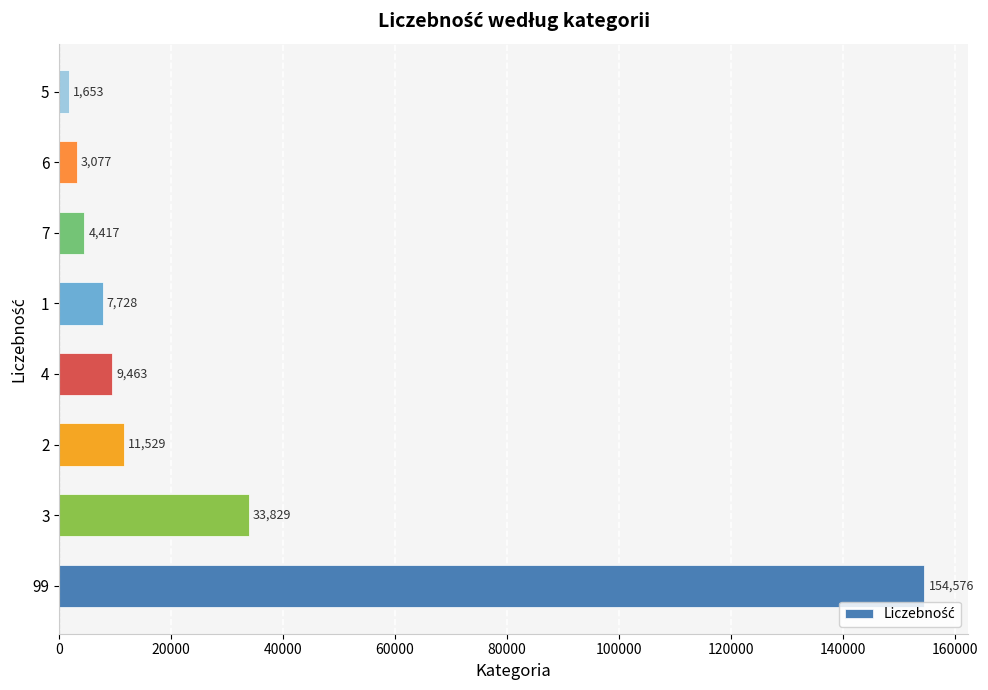

The value at 4 is 9463. True or false?

True